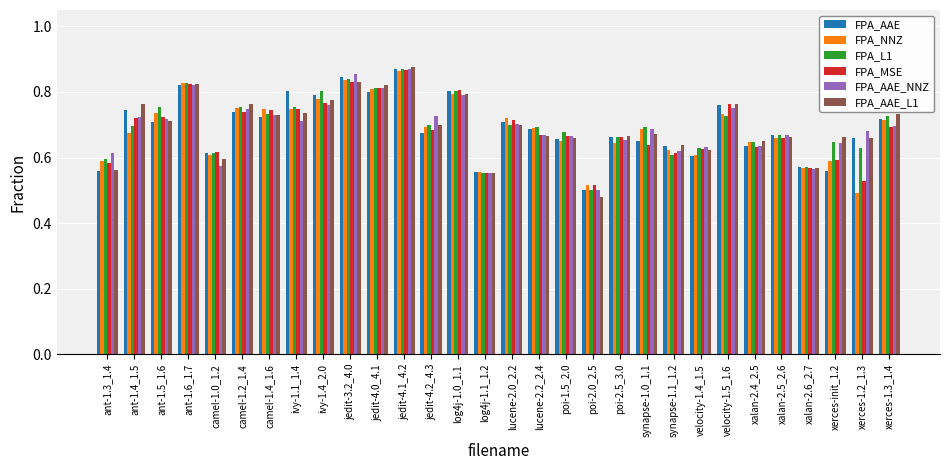

At which label does FPA_L1 reach its minimum?

poi-2.0_2.5